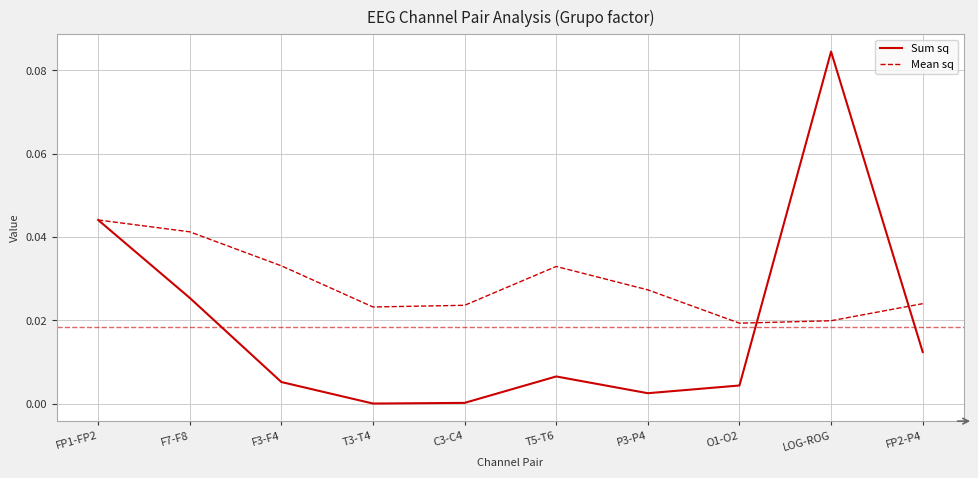

How many lines are shown in the chart?

2